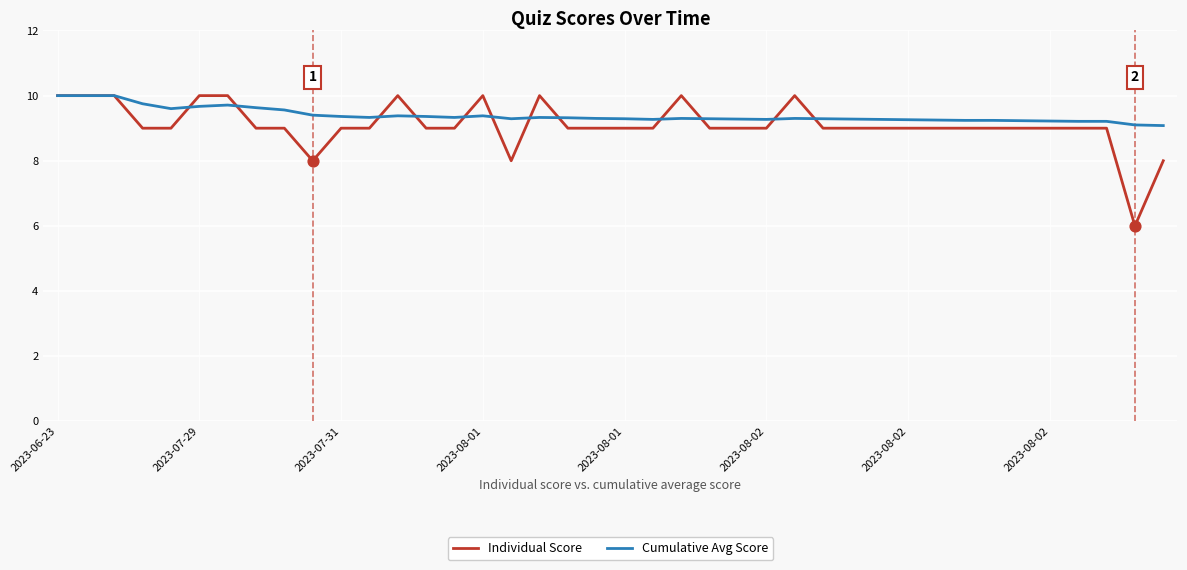

What is the maximum value shown in the chart?

10.0